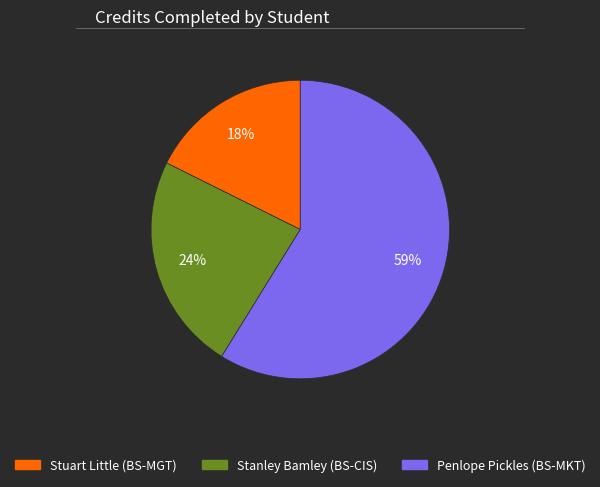

Count the number of slices in the pie.

3